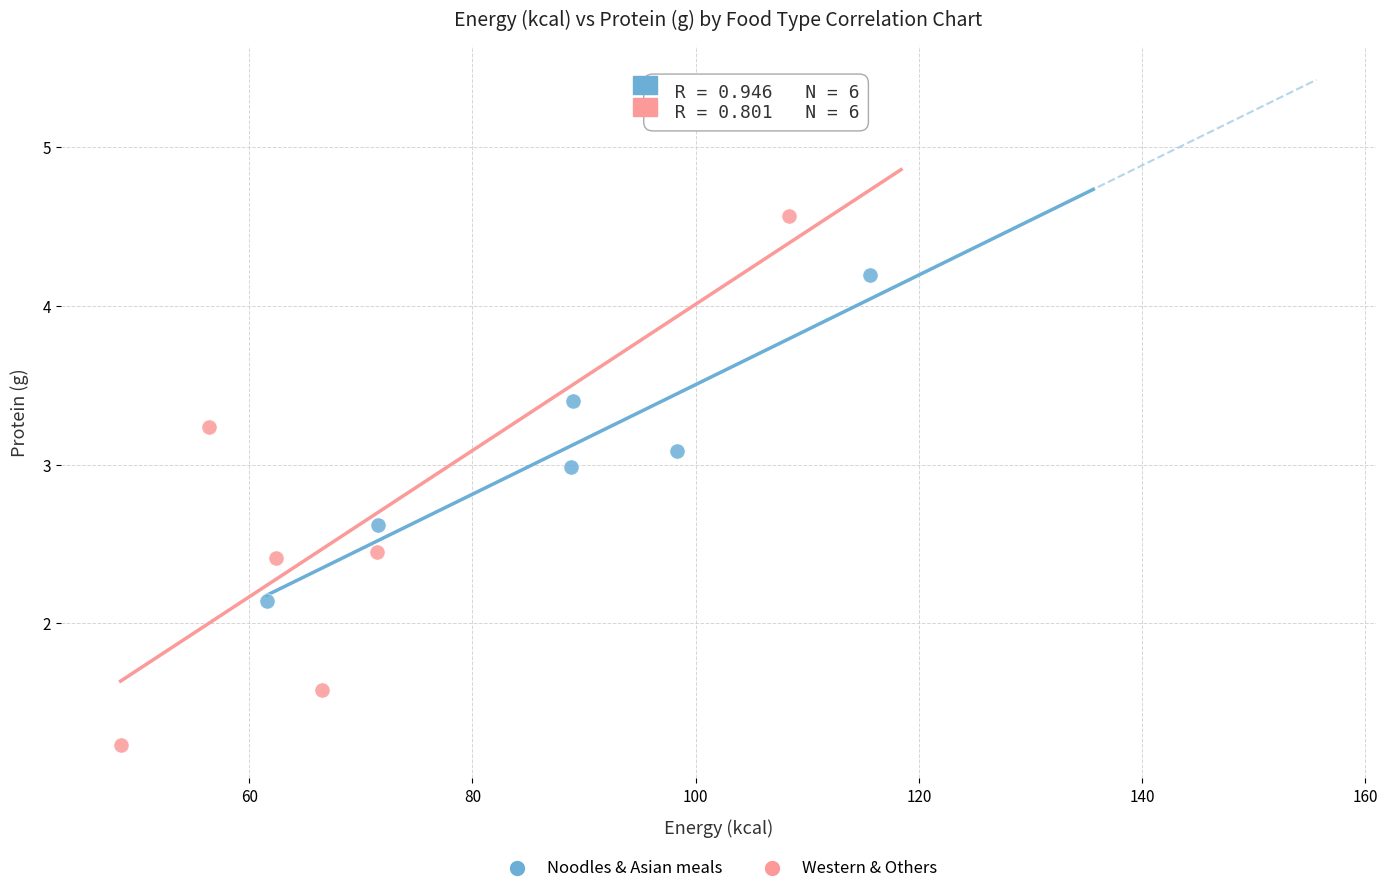

What are all the series names shown in the legend?

Noodles & Asian meals, Western & Others